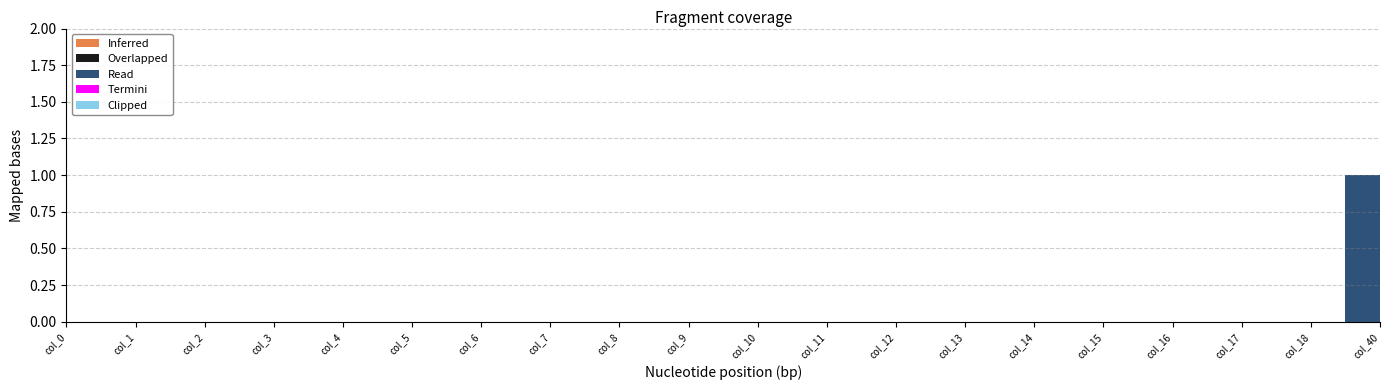

True or false: Overlapped and Read intersect in this chart.

False